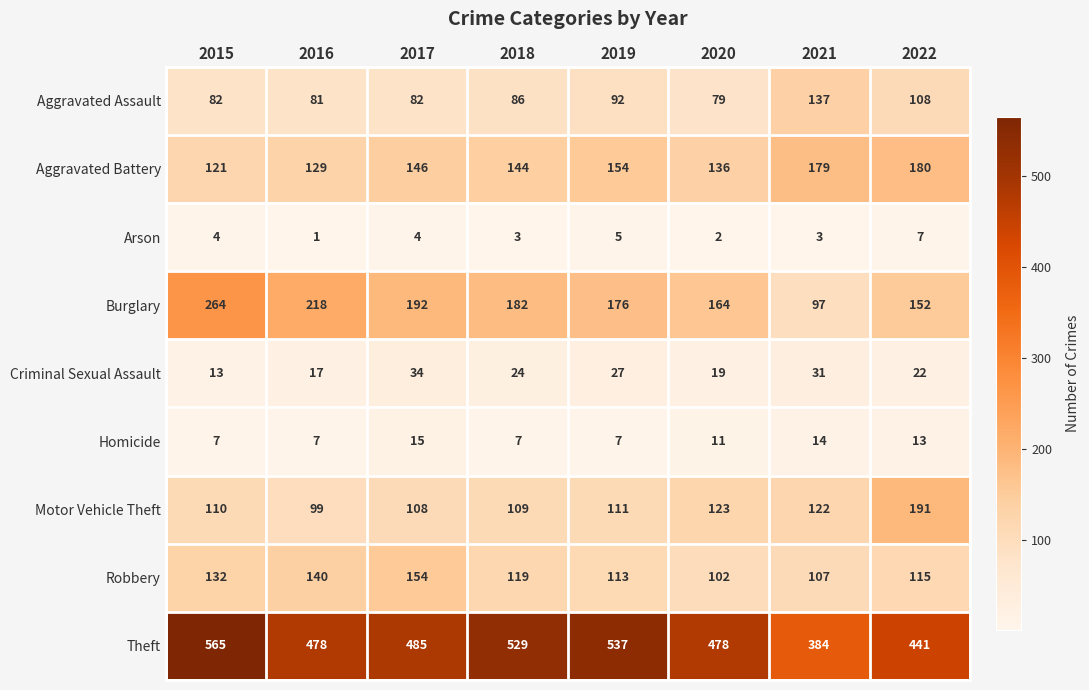

Which series has the largest range (max minus min)?

Theft